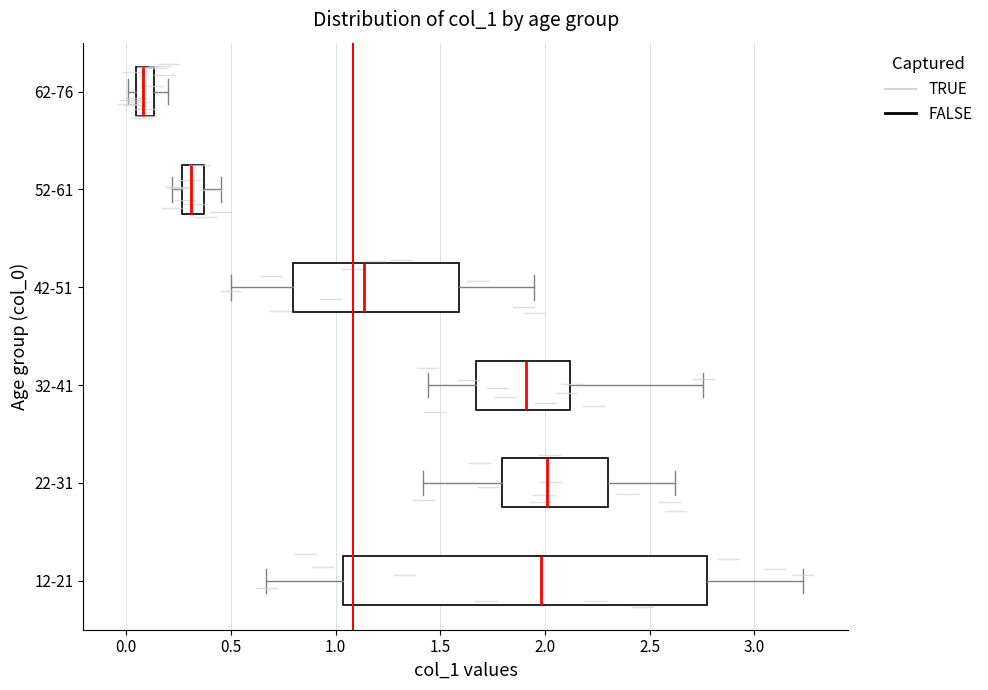

Reading bottom to top, read every box against the x-axis: the position of its median line, the range the box covers, and the ends of its whiskers. The values are not printed on the chart, so give them approximately, as read against the axis.

12-21: median 2.00, box 1.05 to 2.75, whiskers 0.65 to 3.25
22-31: median 2.00, box 1.80 to 2.30, whiskers 1.40 to 2.60
32-41: median 1.90, box 1.65 to 2.10, whiskers 1.45 to 2.75
42-51: median 1.15, box 0.80 to 1.60, whiskers 0.50 to 1.95
52-61: median 0.30, box 0.25 to 0.35, whiskers 0.20 to 0.45
62-76: median 0.10, box 0.05 to 0.15, whiskers 0.00 to 0.20